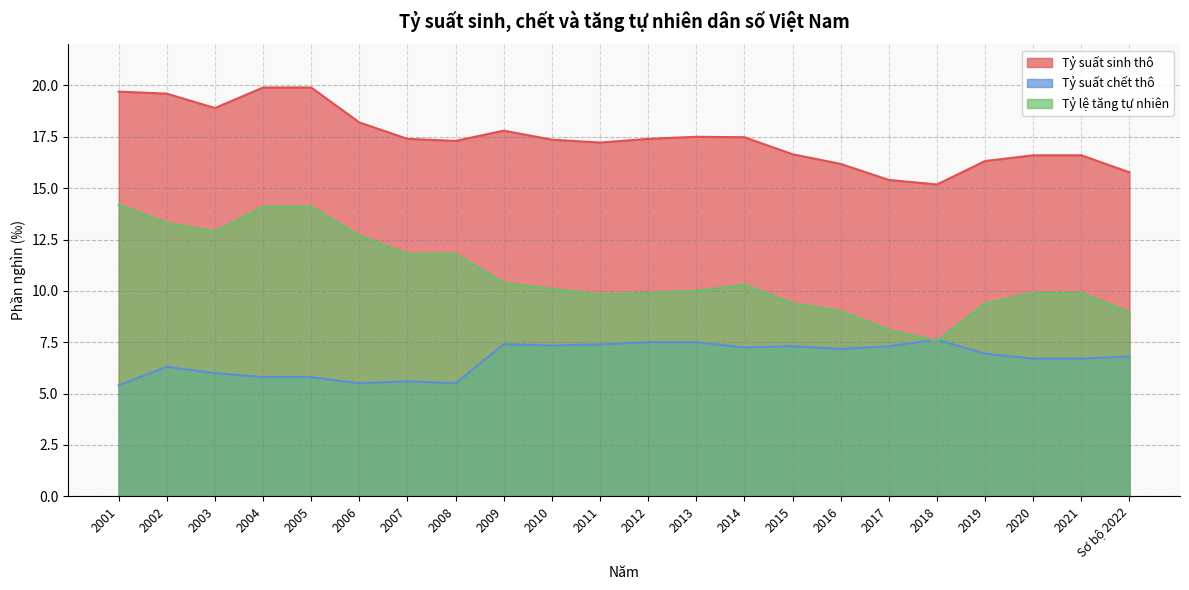

The value of Tỷ lệ tăng tự nhiên at 2007 is 11.8. True or false?

True